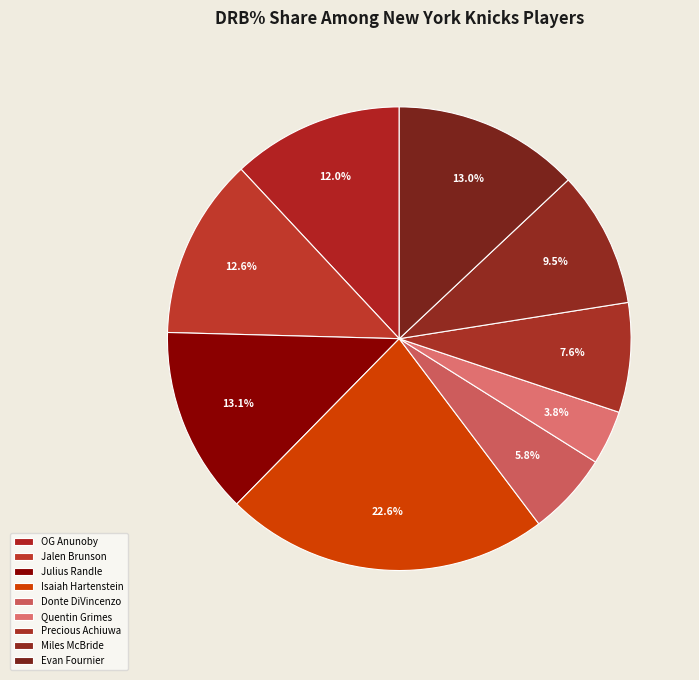

How many slices are in this pie chart?

9